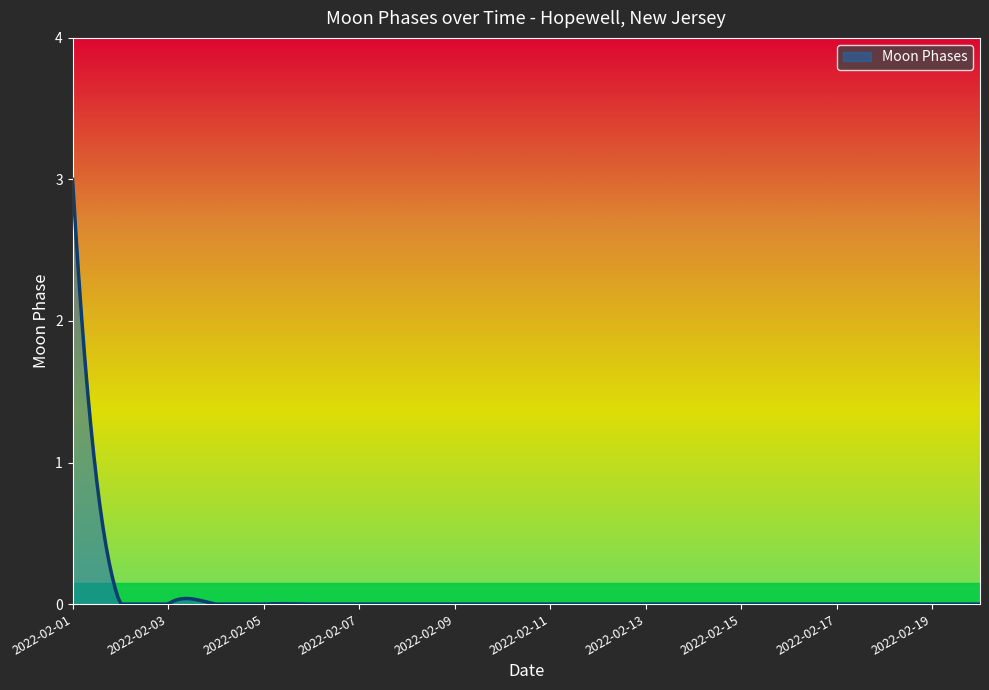

What is the maximum value shown in the chart?

3.0